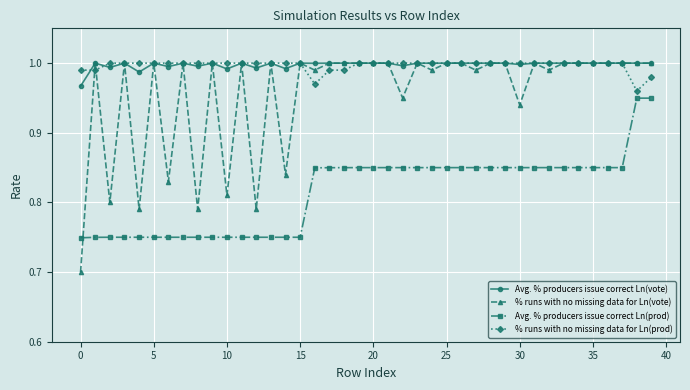

True or false: % runs with no missing data for Ln(vote) has more than 2 points higher than both neighbors.

True